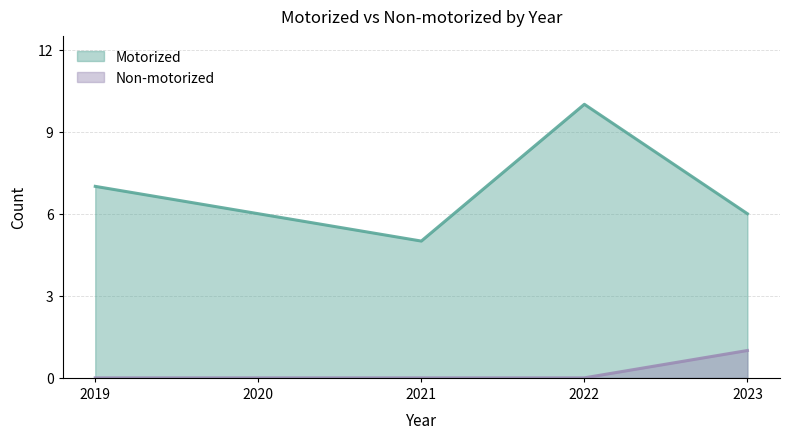

Between 2021 and 2023, which is larger?

2023